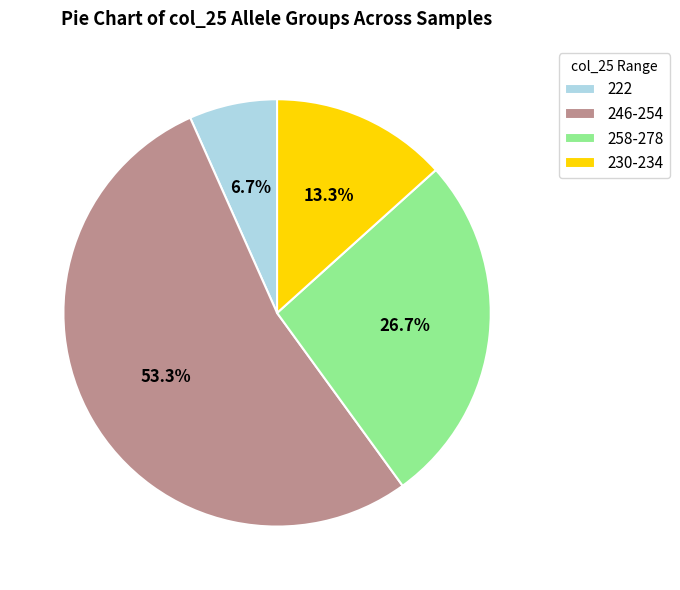

Does 246-254 represent more than half of the total?

Yes